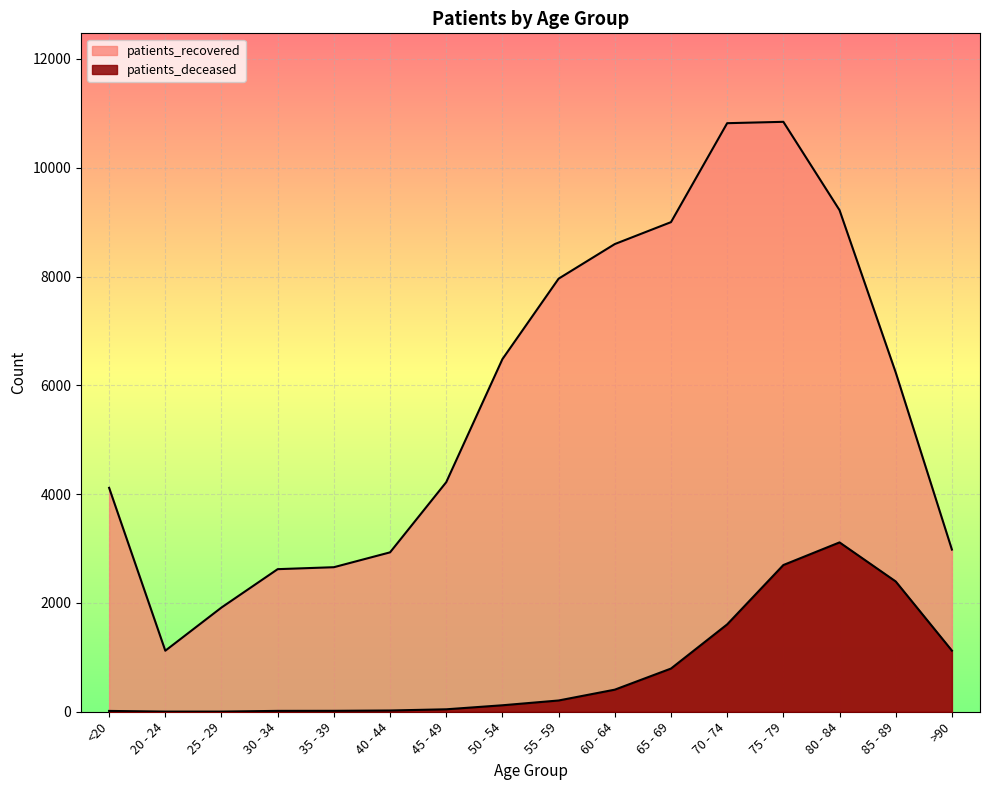

What is the label of the 6th point from the right?

65 - 69